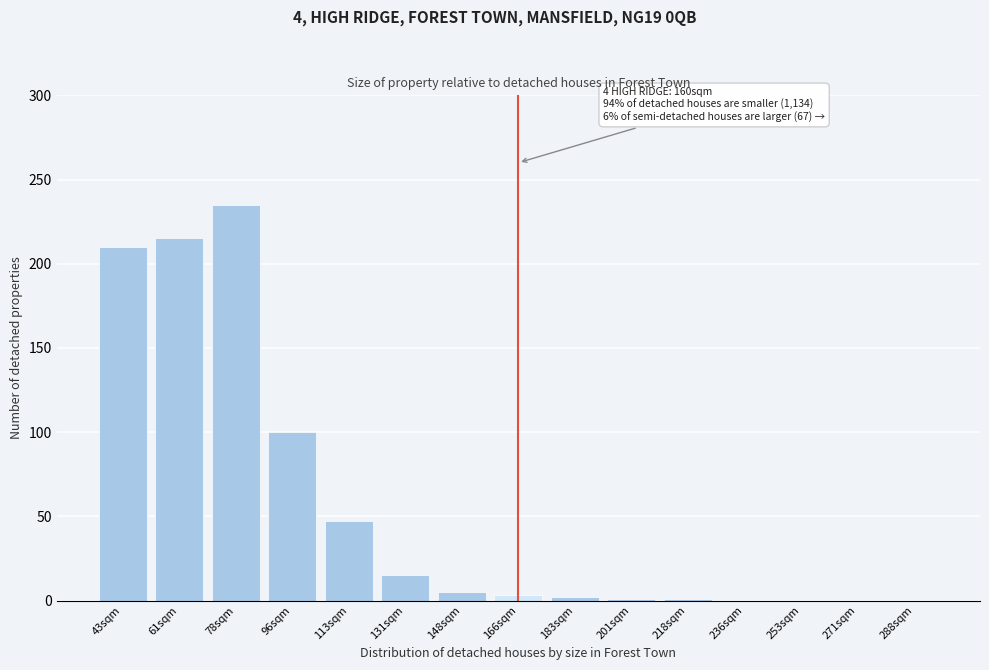

The chart shows a value of 15 at 131sqm. True or false?

True